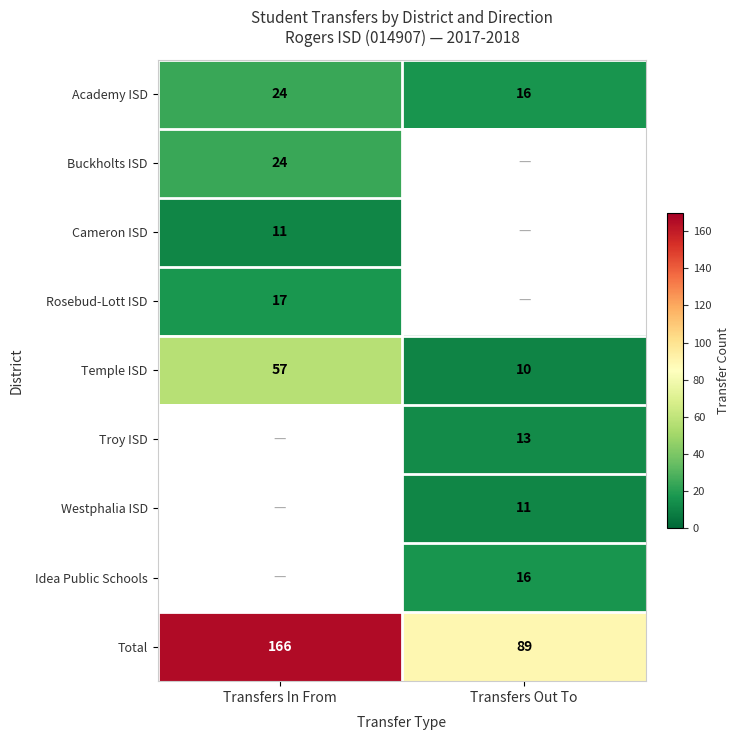

What value does the Academy ISD series have at Transfers Out To?

16